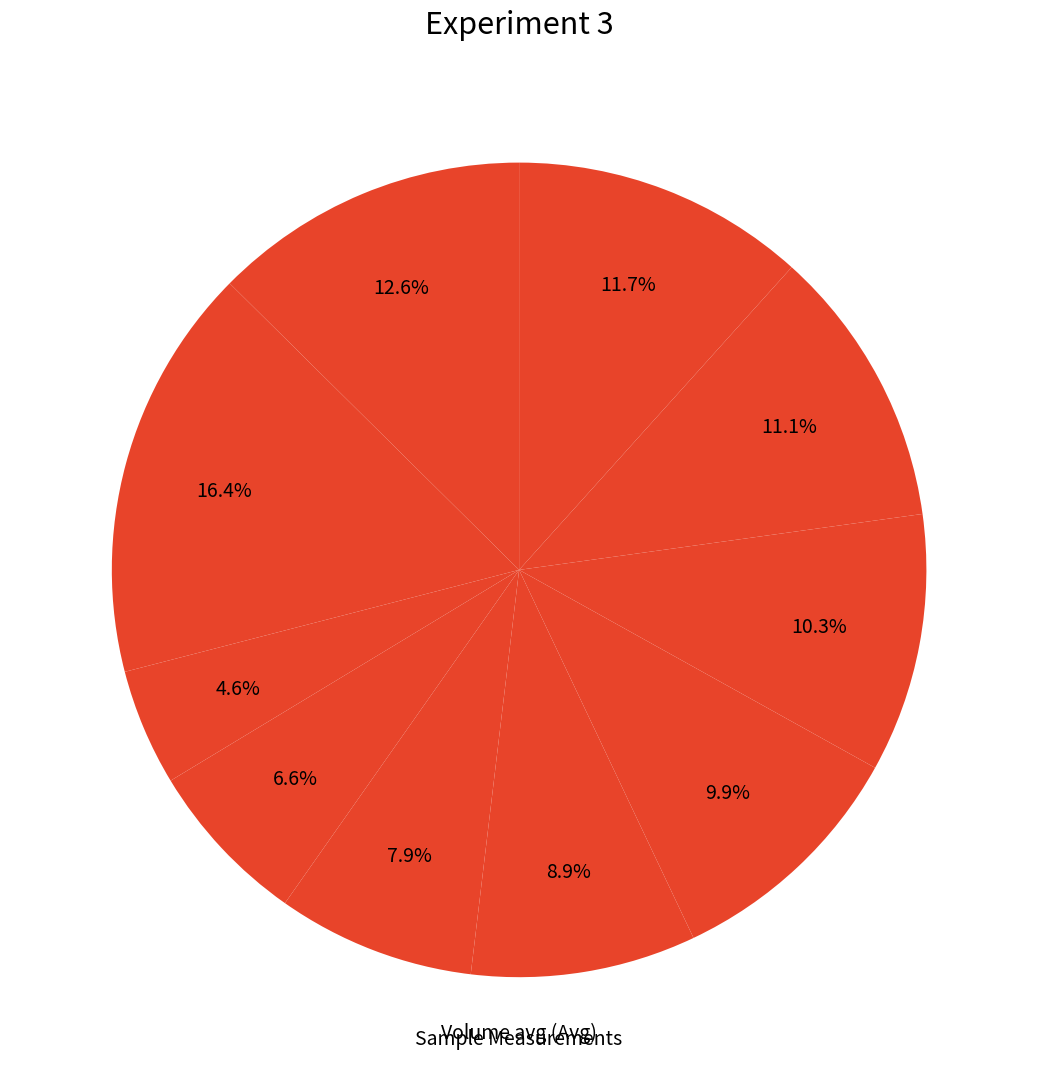

Rank the categories by value from highest to lowest.

1, 0, 9, 8, 7, 6, 5, 4, 3, 2